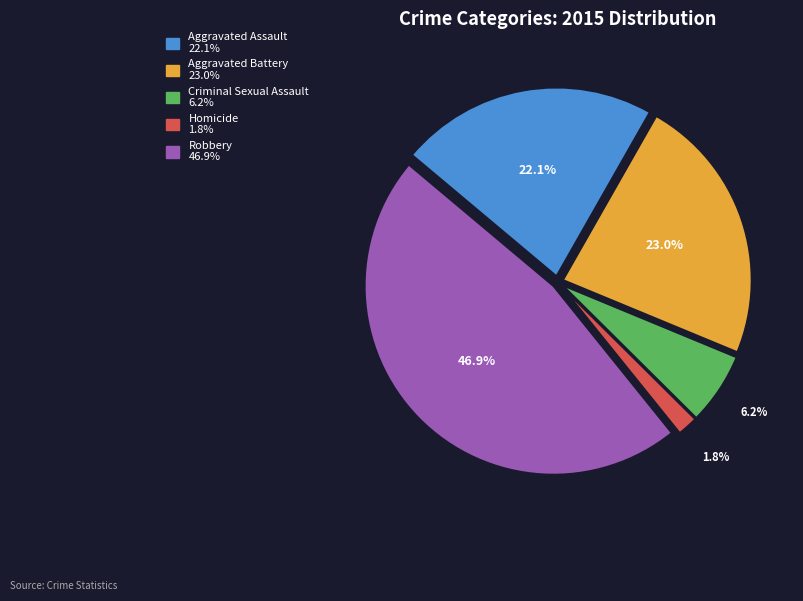

Do Criminal Sexual Assault and Robbery together represent more than half of the pie?

Yes